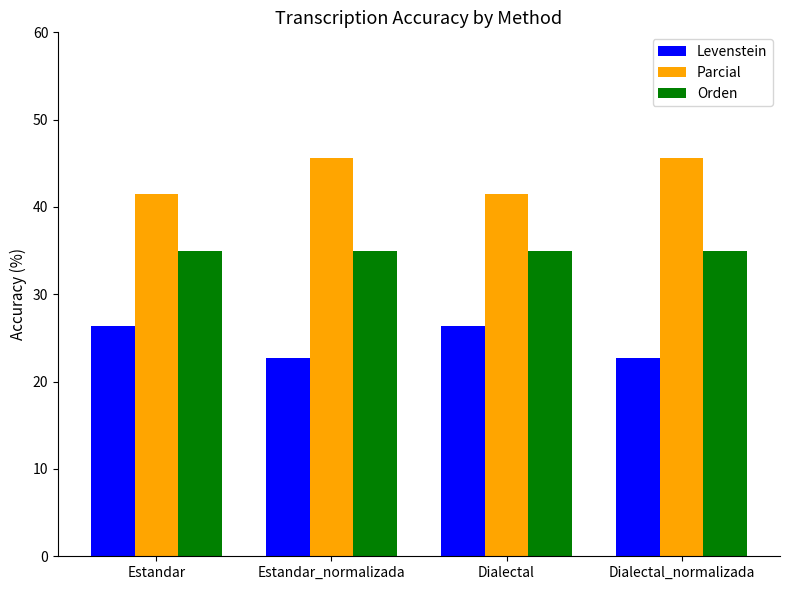

Reading left to right, transcribe all the data shown in this chart.

Levenstein: Estandar=26.4	Estandar_normalizada=22.7	Dialectal=26.4	Dialectal_normalizada=22.7
Parcial: Estandar=41.5	Estandar_normalizada=45.6	Dialectal=41.5	Dialectal_normalizada=45.6
Orden: Estandar=35.0	Estandar_normalizada=35.0	Dialectal=35.0	Dialectal_normalizada=35.0